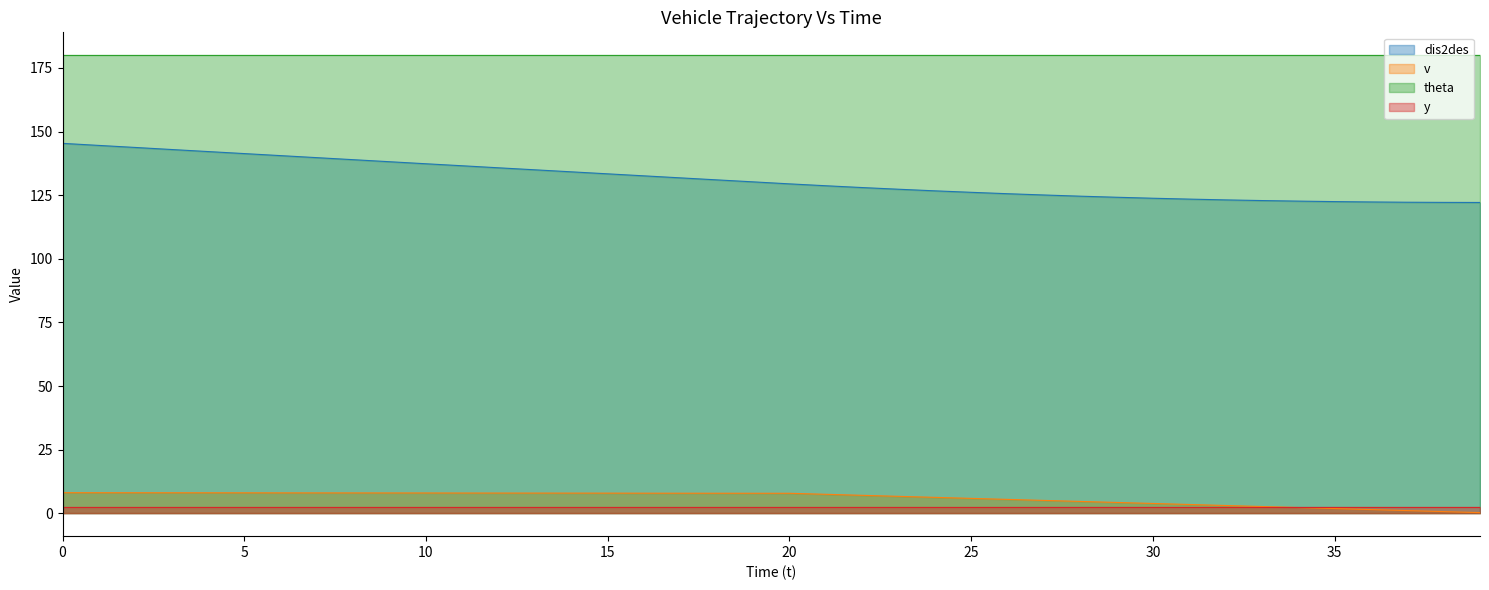

What is the label of the 10th point from the left?

9